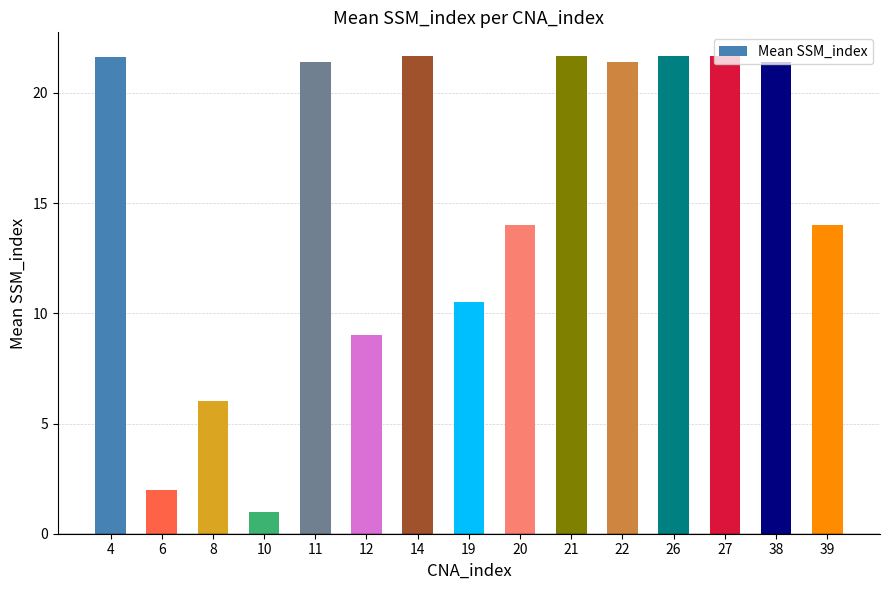

What is the change in value from 12 to 27?

+12.7